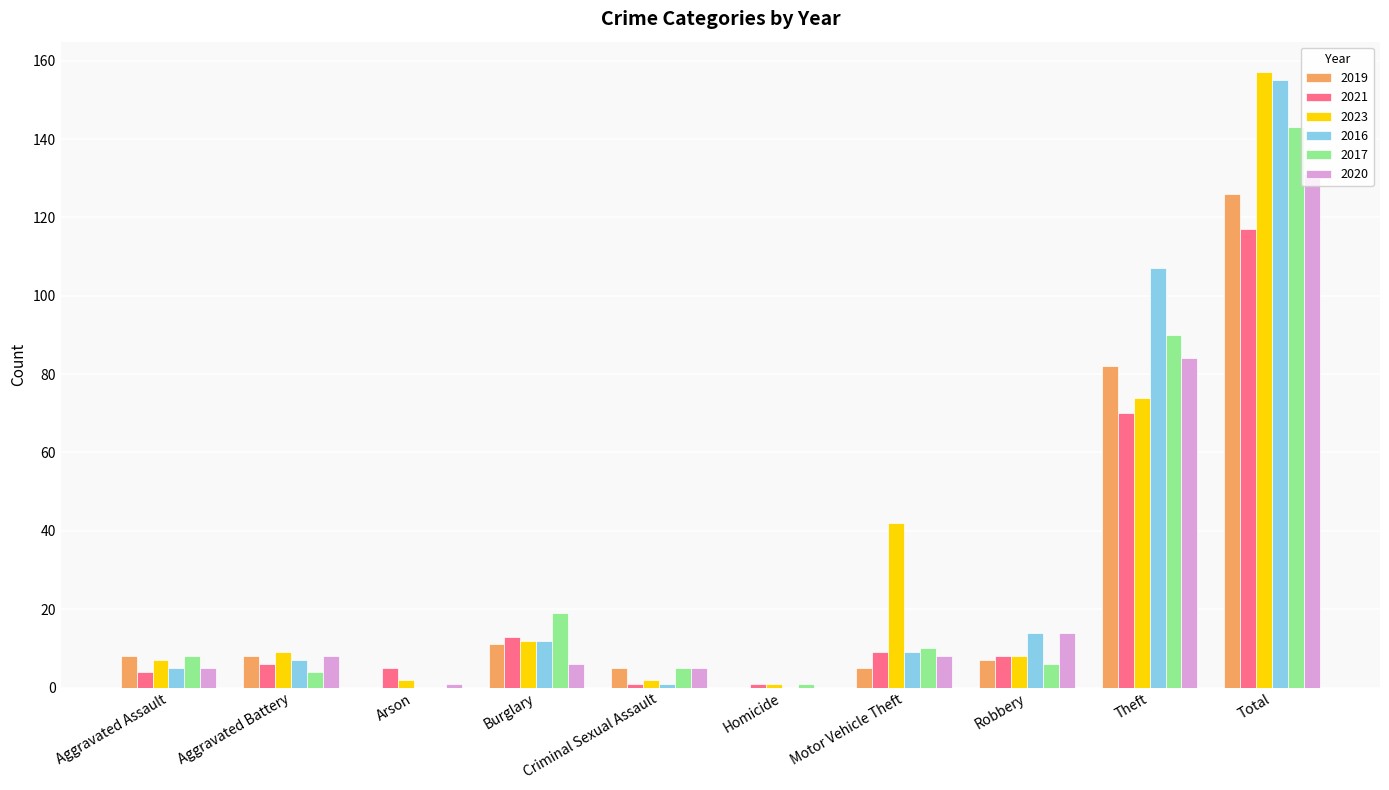

Between Burglary and Total, which series saw the biggest shift?

2023